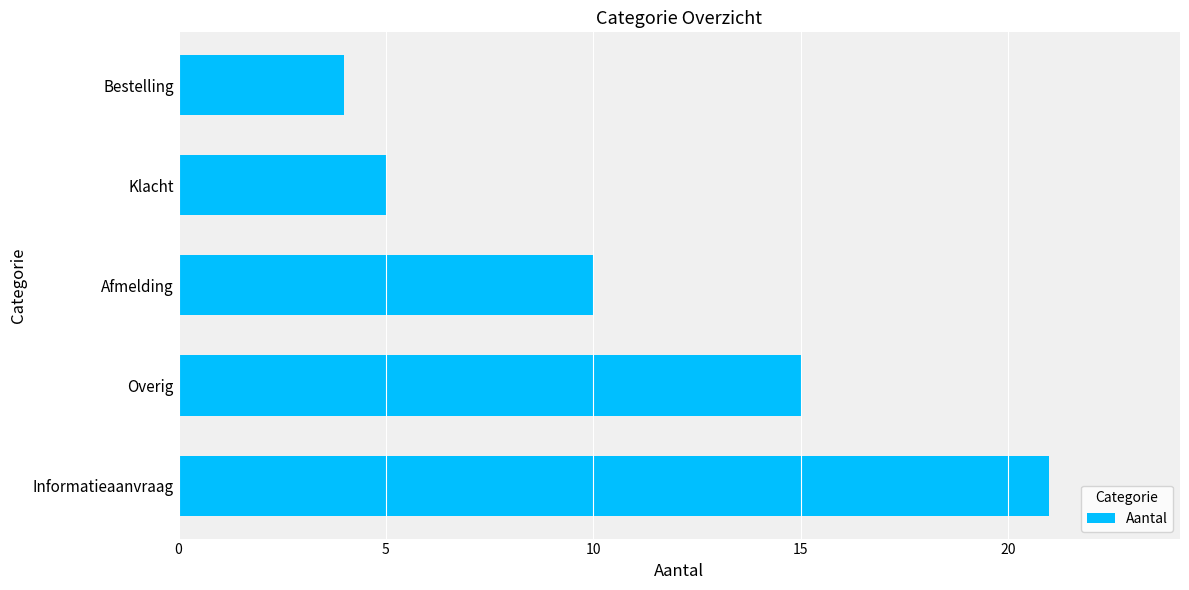

What is the smallest value displayed?

4